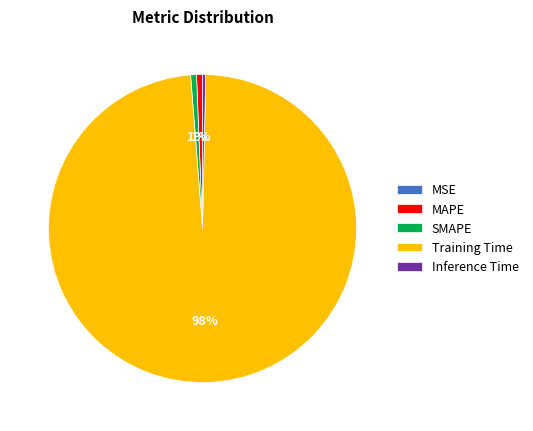

Between Inference Time and Training Time, which is larger?

Training Time